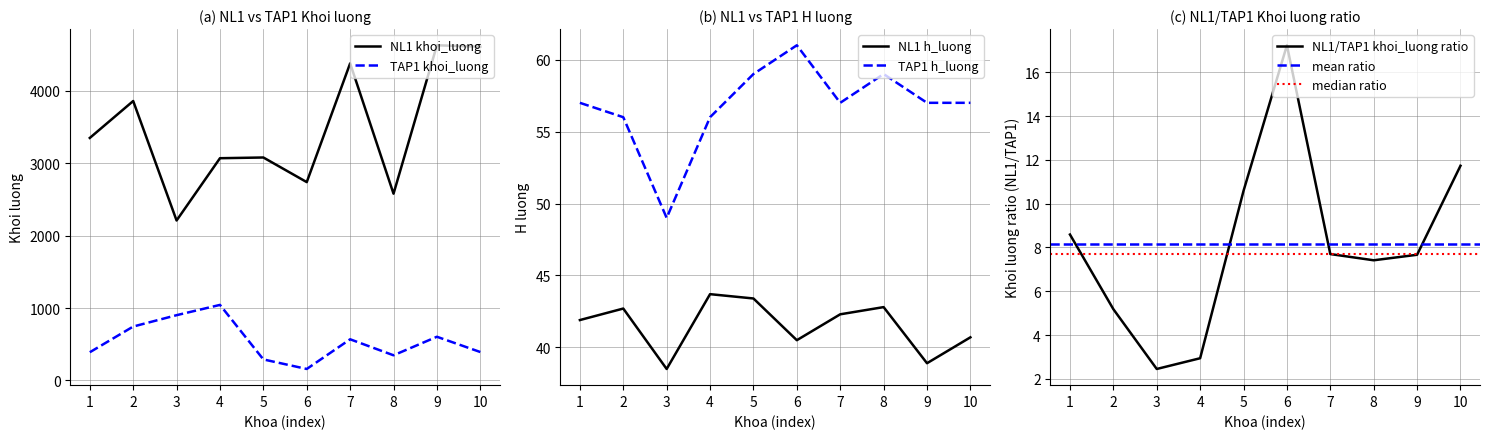

True or false: TAP1 khoi_luong and NL1 khoi_luong cross at least once.

False